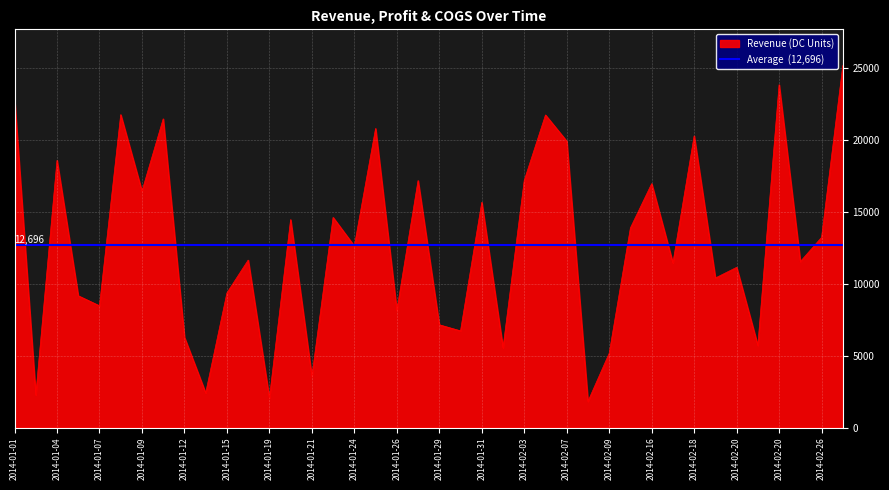

Does the chart display data point markers on the line(s)?

No